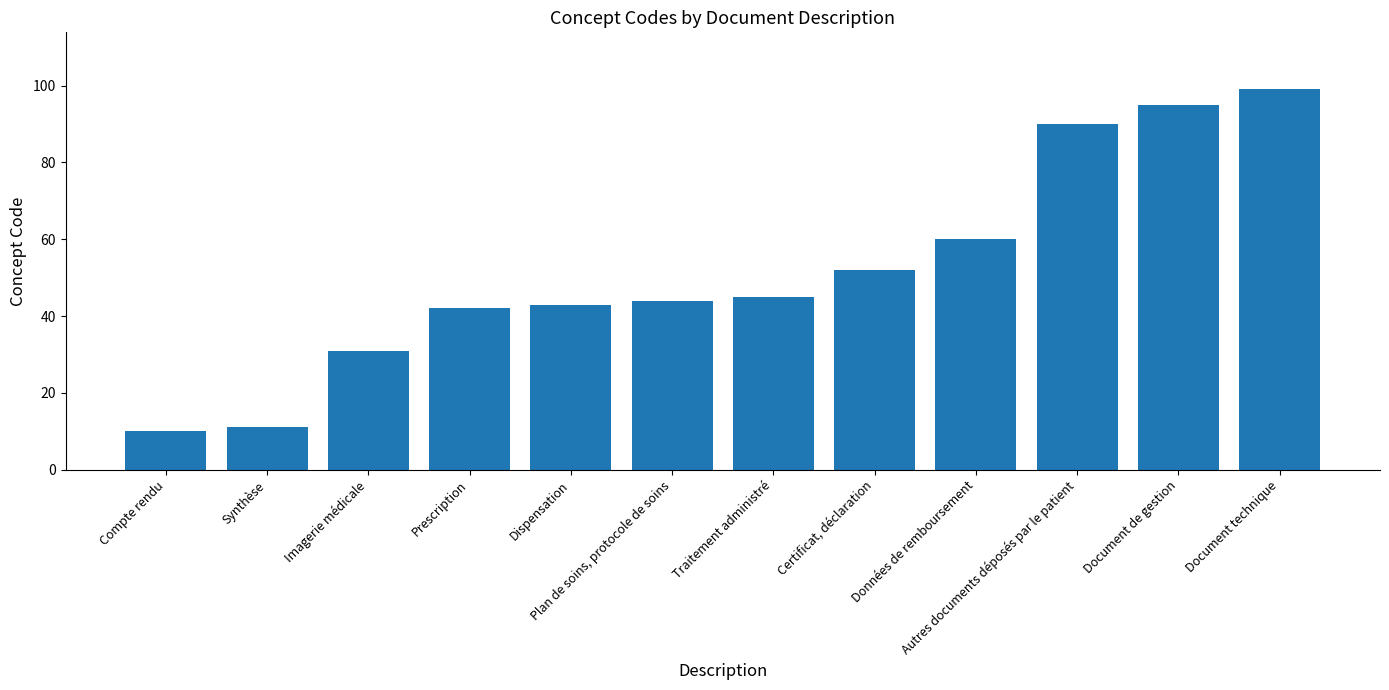

List the labels in order of value, smallest first.

Compte rendu, Synthèse, Imagerie médicale, Prescription, Dispensation, Plan de soins, protocole de soins, Traitement administré, Certificat, déclaration, Données de remboursement, Autres documents déposés par le patient, Document de gestion, Document technique